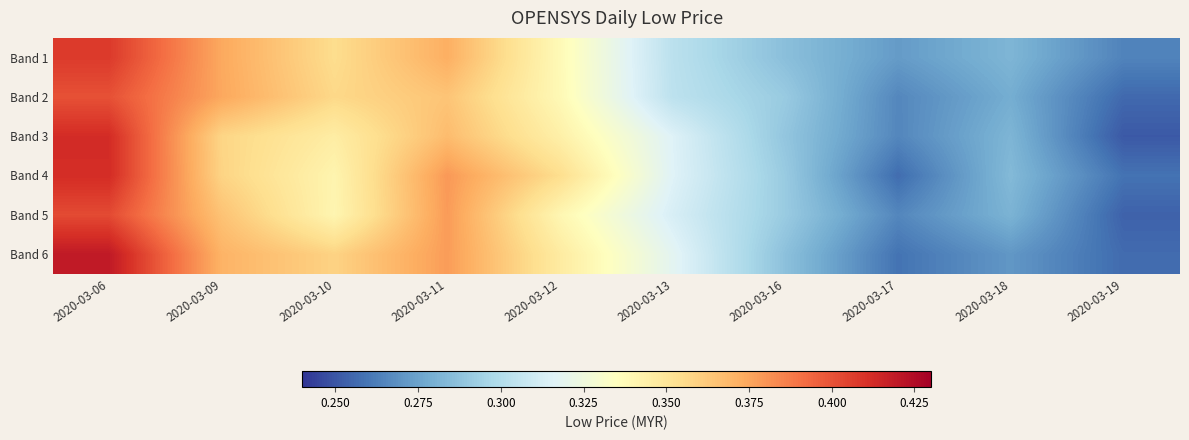

Reading left to right, list all the values displayed in this chart.

Band 1: 2020-03-06=0.4	2020-03-09=0.4	2020-03-10=0.4	2020-03-11=0.4	2020-03-12=0.3	2020-03-13=0.3	2020-03-16=0.3	2020-03-17=0.3	2020-03-18=0.3	2020-03-19=0.3
Band 2: 2020-03-06=0.4	2020-03-09=0.4	2020-03-10=0.4	2020-03-11=0.4	2020-03-12=0.3	2020-03-13=0.3	2020-03-16=0.3	2020-03-17=0.3	2020-03-18=0.3	2020-03-19=0.3
Band 3: 2020-03-06=0.4	2020-03-09=0.4	2020-03-10=0.3	2020-03-11=0.4	2020-03-12=0.3	2020-03-13=0.3	2020-03-16=0.3	2020-03-17=0.3	2020-03-18=0.3	2020-03-19=0.3
Band 4: 2020-03-06=0.4	2020-03-09=0.4	2020-03-10=0.3	2020-03-11=0.4	2020-03-12=0.4	2020-03-13=0.3	2020-03-16=0.3	2020-03-17=0.3	2020-03-18=0.3	2020-03-19=0.3
Band 5: 2020-03-06=0.4	2020-03-09=0.4	2020-03-10=0.3	2020-03-11=0.4	2020-03-12=0.3	2020-03-13=0.3	2020-03-16=0.3	2020-03-17=0.3	2020-03-18=0.3	2020-03-19=0.3
Band 6: 2020-03-06=0.4	2020-03-09=0.4	2020-03-10=0.4	2020-03-11=0.4	2020-03-12=0.3	2020-03-13=0.3	2020-03-16=0.3	2020-03-17=0.3	2020-03-18=0.3	2020-03-19=0.3